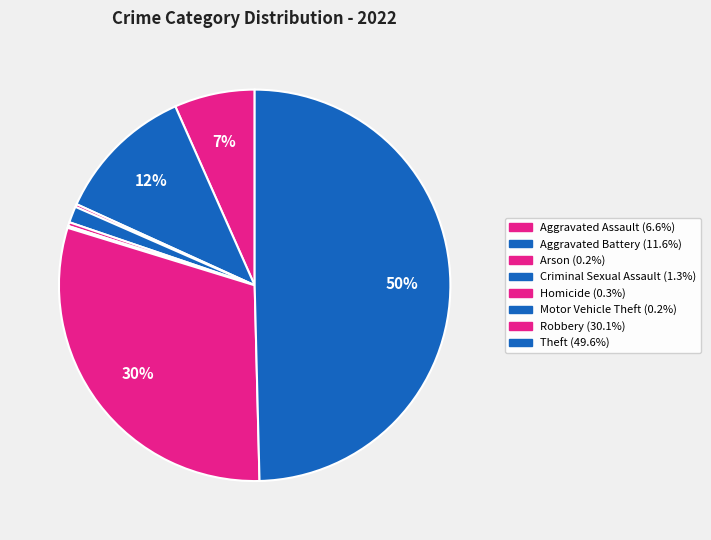

Rank the categories by value from highest to lowest.

Theft, Robbery, Aggravated Battery, Aggravated Assault, Criminal Sexual Assault, Homicide, Arson, Motor Vehicle Theft